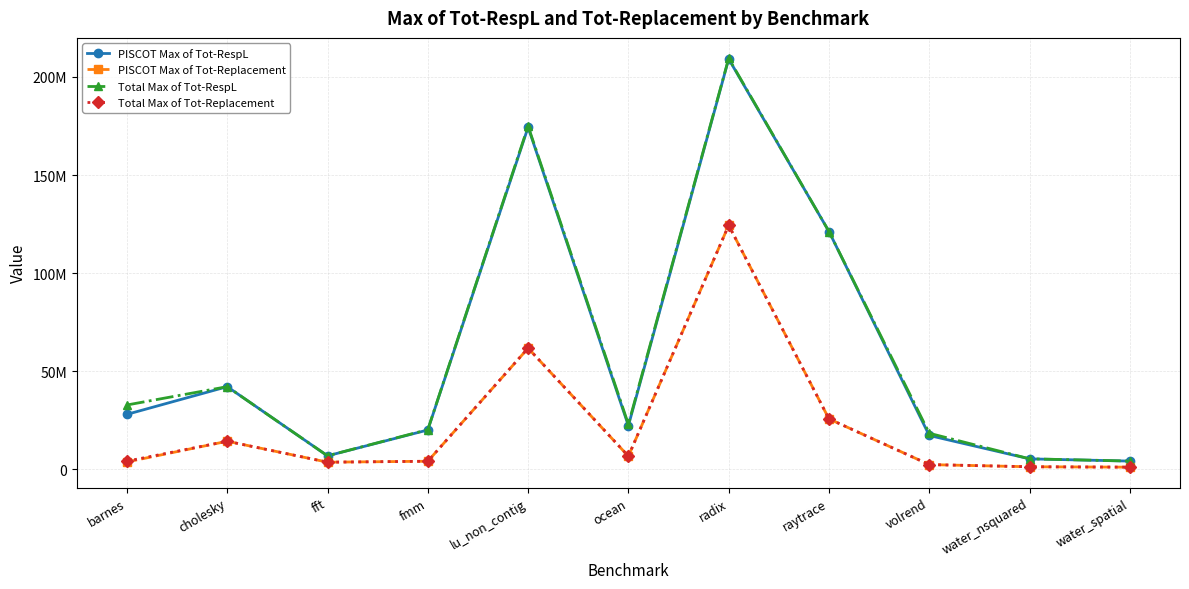

At which label does PISCOT Max of Tot-Replacement first exceed 3976981?

cholesky